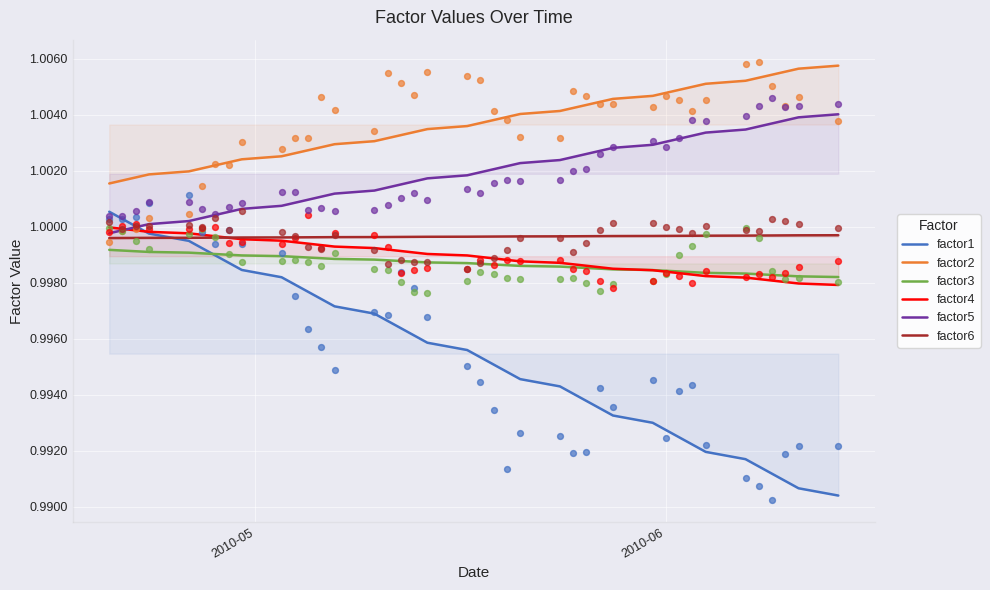

Which series has the largest Y range (max minus min)?

factor1